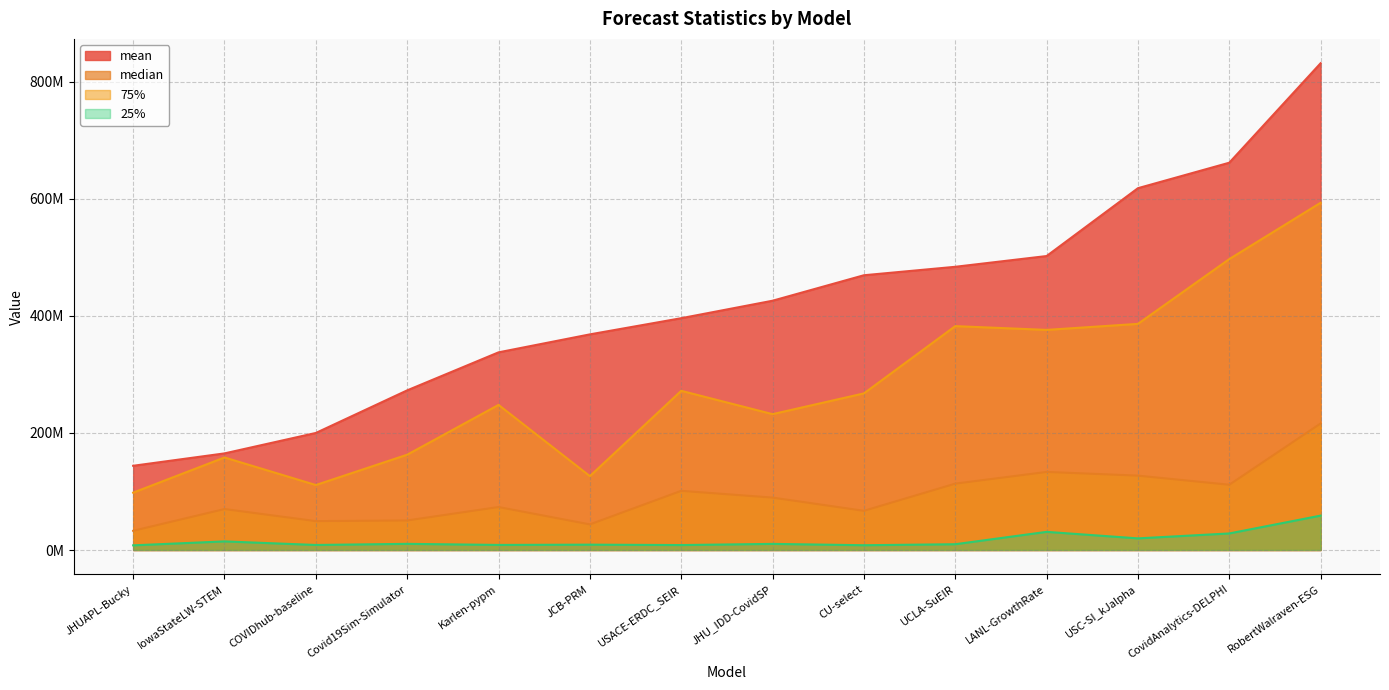

Reading right to left, what are all the values shown in this chart?

mean: RobertWalraven-ESG=832032817.4	CovidAnalytics-DELPHI=662000025.4	USC-SI_kJalpha=618435948.4	LANL-GrowthRate=502458902.1	UCLA-SuEIR=484088177.0	CU-select=469635974.6	JHU_IDD-CovidSP=426092078.2	USACE-ERDC_SEIR=396223437.4	JCB-PRM=368571763.7	Karlen-pypm=337854733.3	Covid19Sim-Simulator=272880770.9	COVIDhub-baseline=200063770.7	IowaStateLW-STEM=165139110.2	JHUAPL-Bucky=143966955.7
median: RobertWalraven-ESG=216340560.6	CovidAnalytics-DELPHI=111534721.0	USC-SI_kJalpha=127103076.0	LANL-GrowthRate=133440416.7	UCLA-SuEIR=113427994.1	CU-select=66977856.0	JHU_IDD-CovidSP=89567737.7	USACE-ERDC_SEIR=101135292.9	JCB-PRM=43774379.1	Karlen-pypm=73439758.1	Covid19Sim-Simulator=50500807.8	COVIDhub-baseline=49350625.0	IowaStateLW-STEM=70006689.0	JHUAPL-Bucky=32829731.4
75%: RobertWalraven-ESG=593552887.4	CovidAnalytics-DELPHI=497261718.5	USC-SI_kJalpha=386520402.5	LANL-GrowthRate=376229919.5	UCLA-SuEIR=382680490.8	CU-select=267688706.5	JHU_IDD-CovidSP=232233109.3	USACE-ERDC_SEIR=272101066.0	JCB-PRM=126267556.6	Karlen-pypm=248033716.6	Covid19Sim-Simulator=162908944.0	COVIDhub-baseline=111057365.0	IowaStateLW-STEM=158163206.5	JHUAPL-Bucky=98056579.1
25%: RobertWalraven-ESG=58802758.5	CovidAnalytics-DELPHI=28305185.0	USC-SI_kJalpha=19891604.0	LANL-GrowthRate=31024800.4	UCLA-SuEIR=9884578.6	CU-select=8167074.5	JHU_IDD-CovidSP=10463349.8	USACE-ERDC_SEIR=8472210.6	JCB-PRM=9148153.0	Karlen-pypm=8680432.0	Covid19Sim-Simulator=10534145.5	COVIDhub-baseline=8622400.0	IowaStateLW-STEM=14716734.5	JHUAPL-Bucky=7982336.6